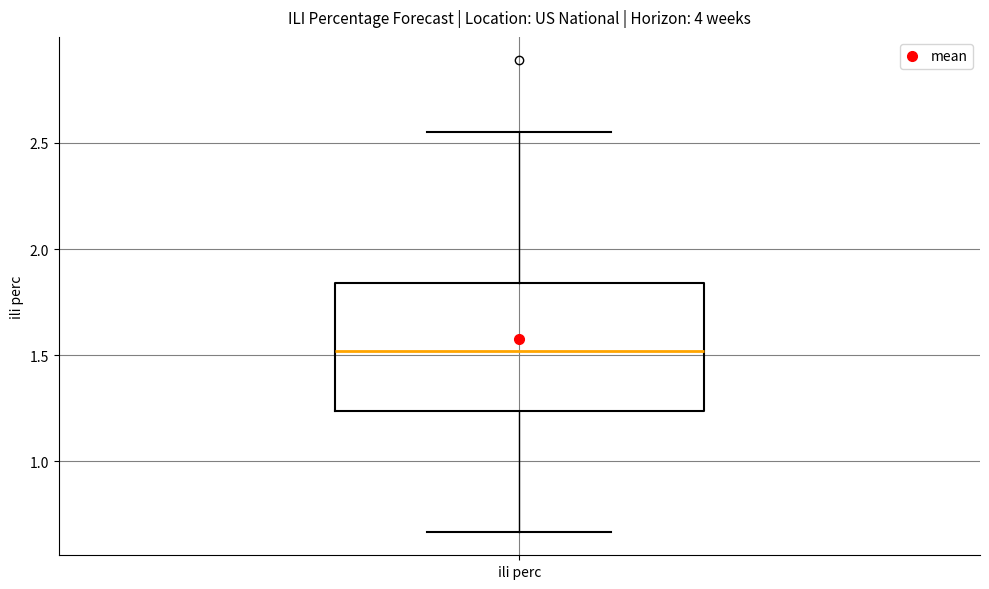

Read this box plot against the y-axis: the position of the median line, the range covered by the box, and the ends of both whiskers. The values are not printed on the chart, so give them approximately, as read against the axis.

median 1.50, box 1.25 to 1.85, whiskers 0.65 to 2.55